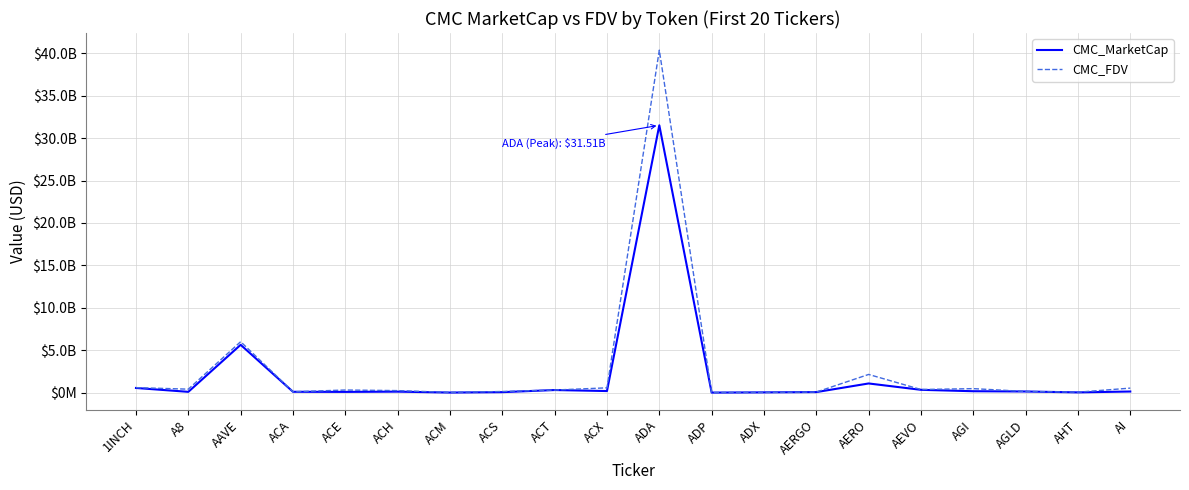

Where is CMC_MarketCap nearest to the value 15759285871?

AAVE